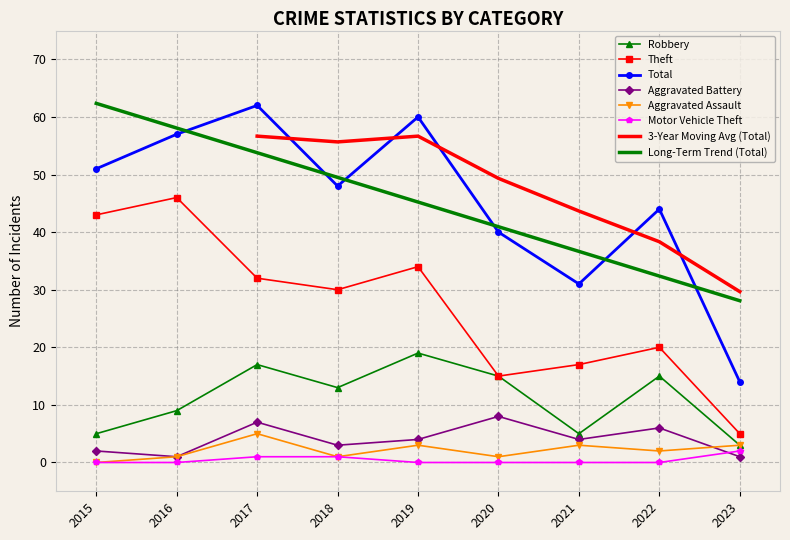

Between 2017 and 2023, which is larger?

2017